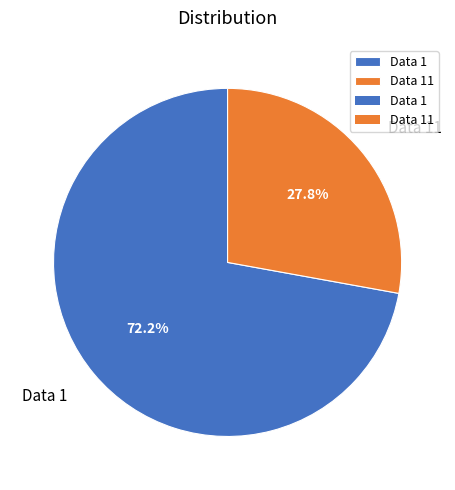

What is the majority slice?

Data 1